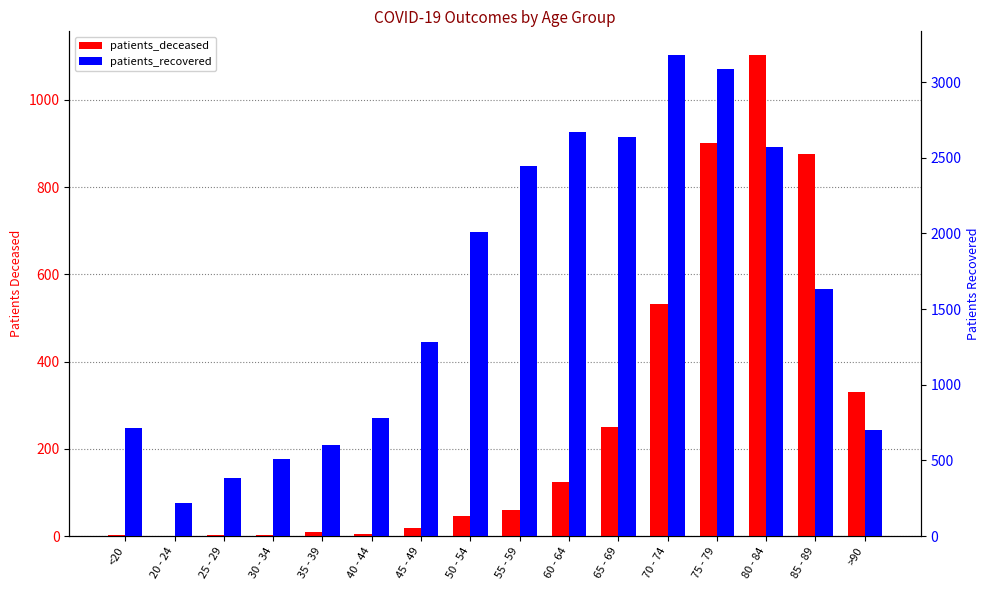

How many categories are shown in the chart?

16